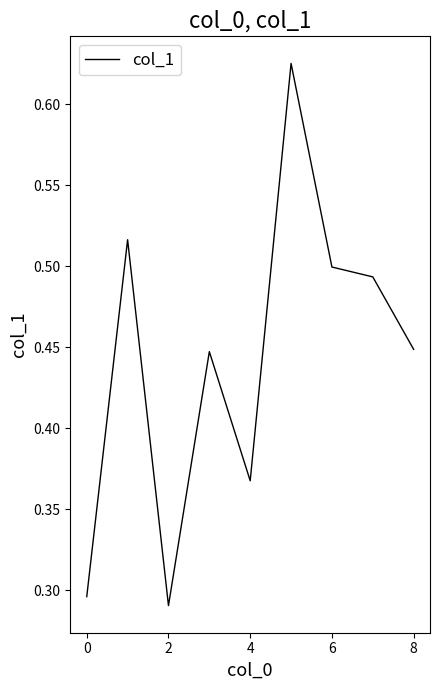

True or false: there are more than 0 points higher than both neighbors.

True